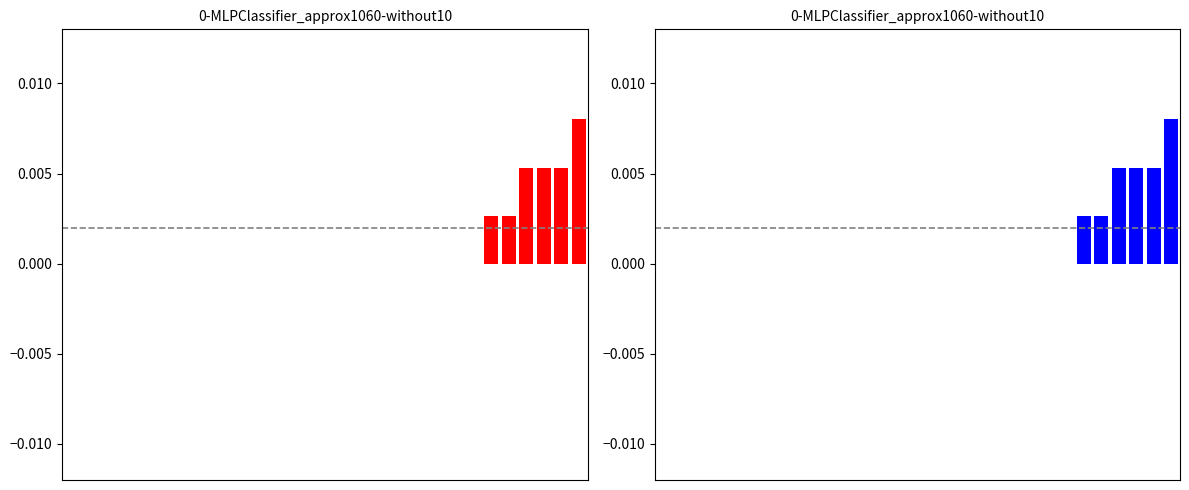

List the labels in order of value, smallest first.

0, 1, 2, 3, 4, 5, 6, 7, 8, 9, 10, 11, 12, 13, 14, 15, 16, 17, 18, 19, 20, 21, 22, 23, 24, 25, 26, 27, 28, 29